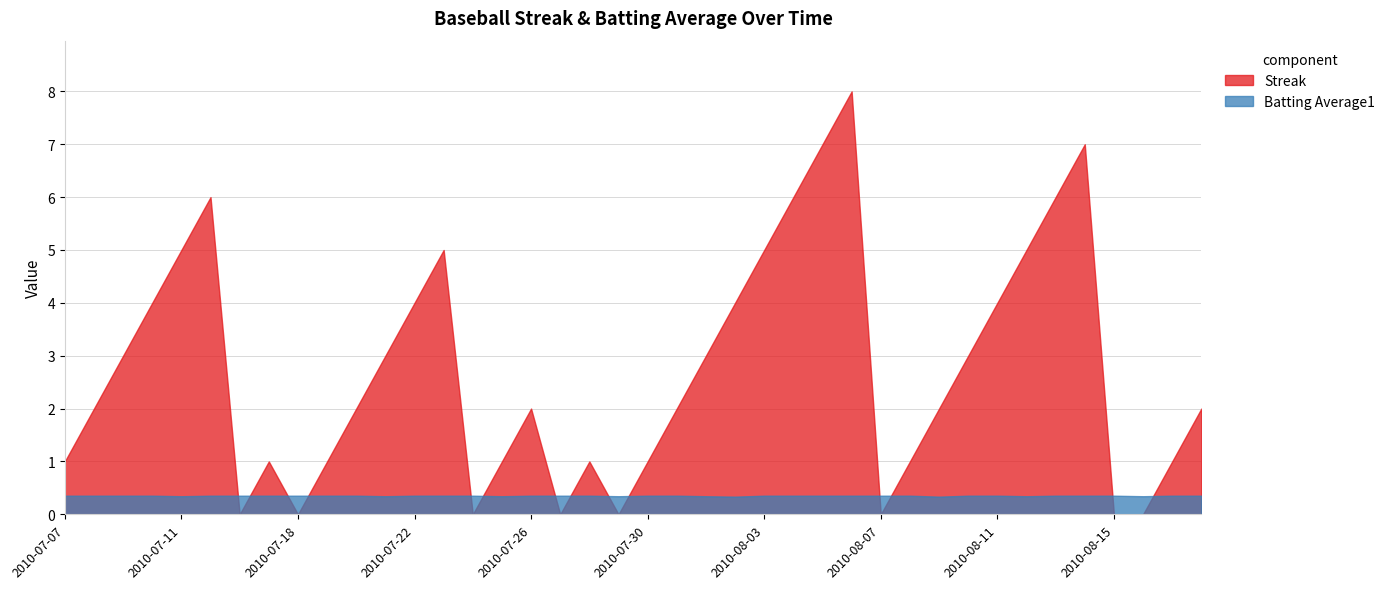

After their last crossing, which series has the higher values: Batting Average1 or Streak?

Streak